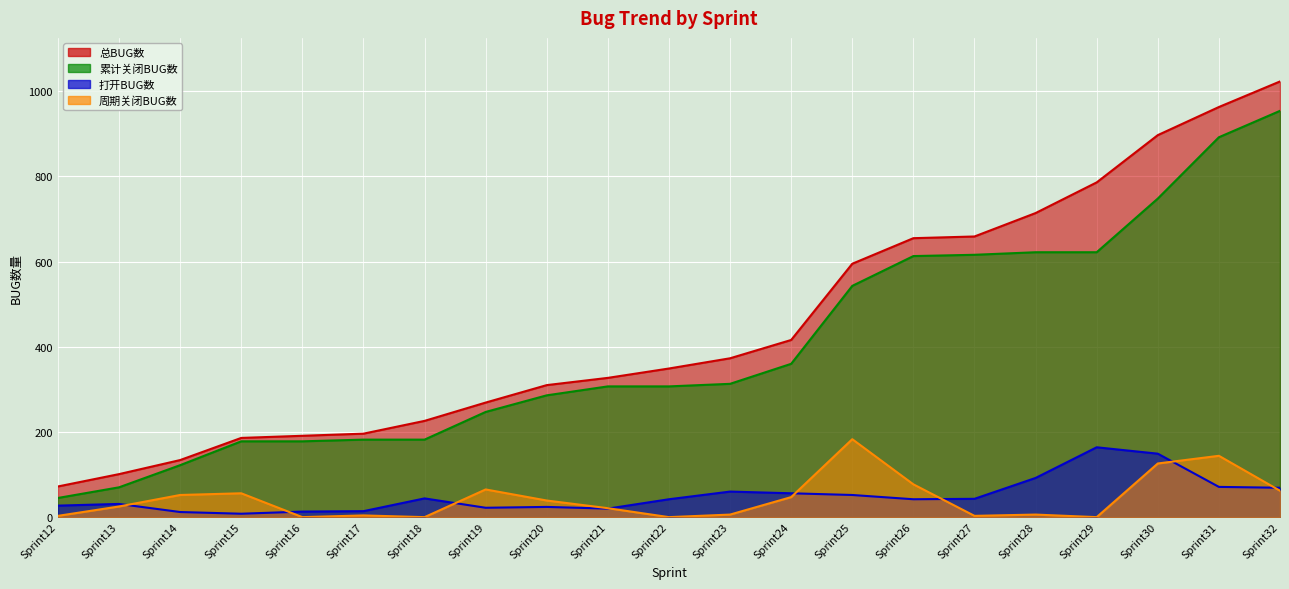

True or false: 累计关闭BUG数 has more than 1 points higher than both neighbors.

False